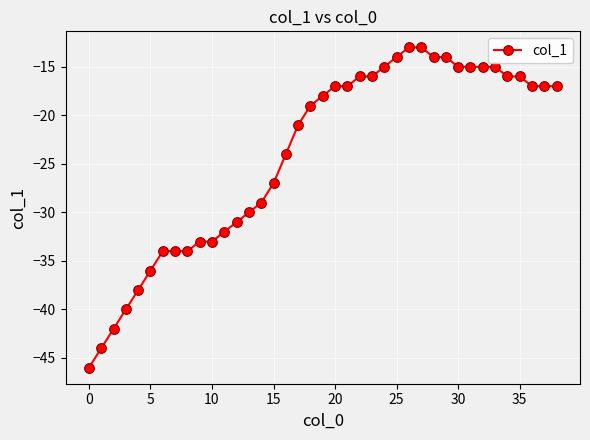

What is the maximum value shown in the chart?

-13